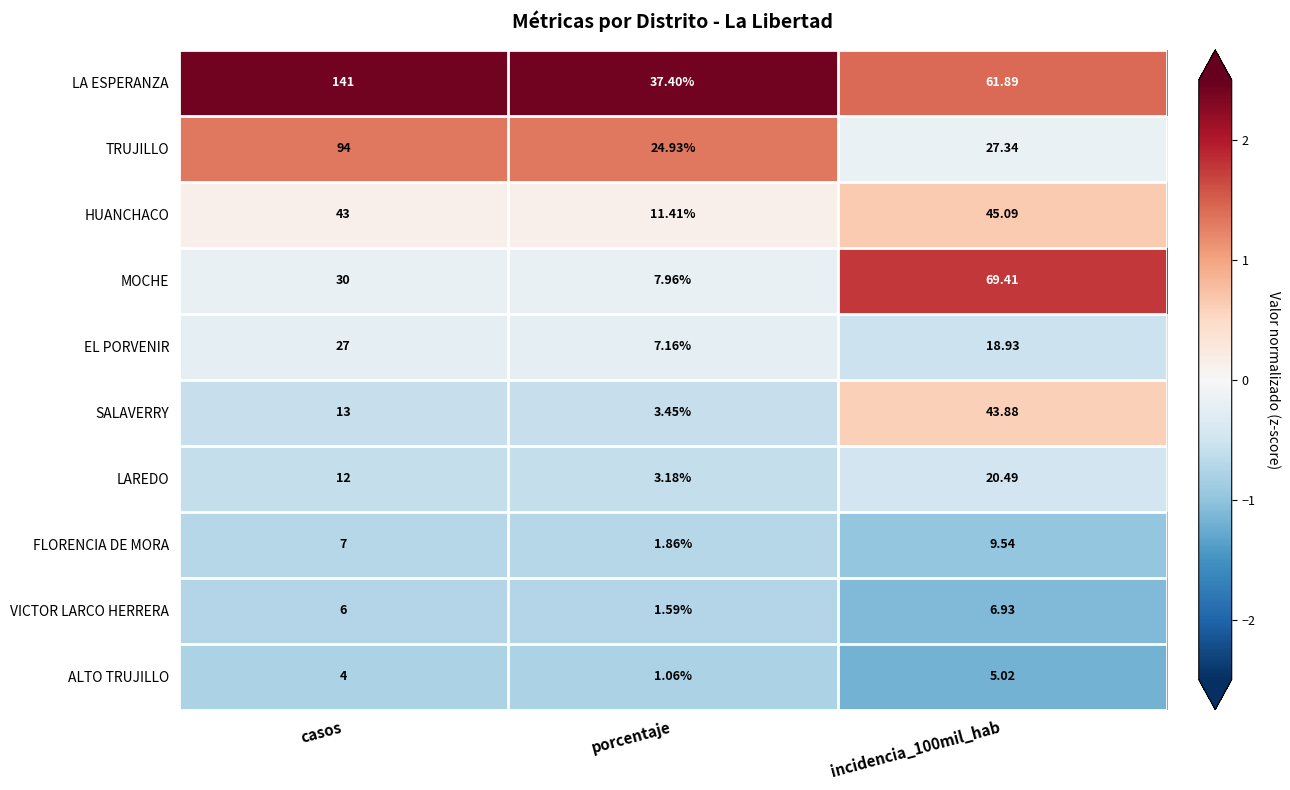

Rank the series by their maximum value, from lowest to highest.

ALTO TRUJILLO, VICTOR LARCO HERRERA, FLORENCIA DE MORA, LAREDO, EL PORVENIR, SALAVERRY, HUANCHACO, MOCHE, TRUJILLO, LA ESPERANZA